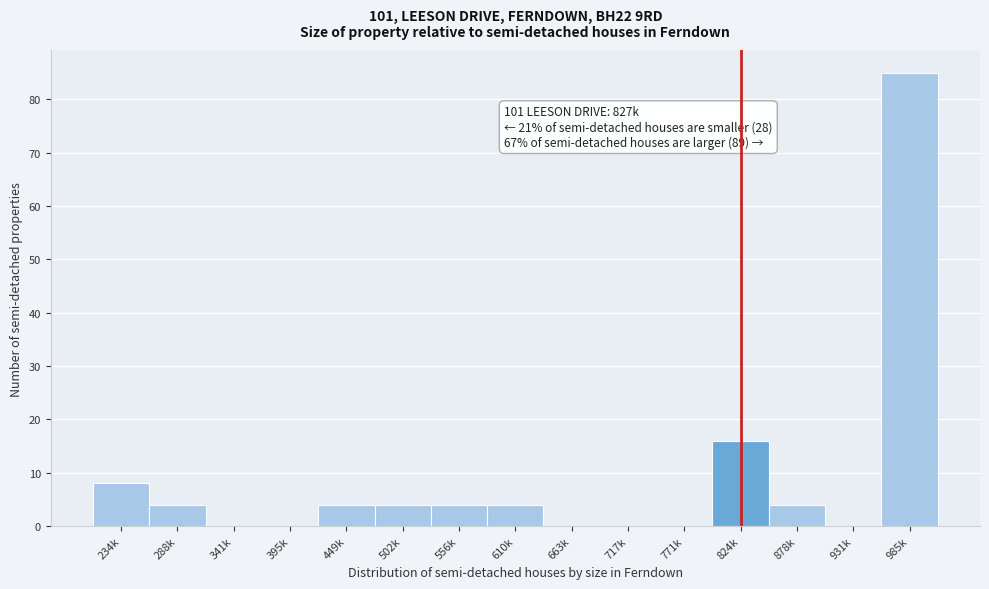

Reading left to right, transcribe all the data shown in this chart.

234k=8	288k=4	341k=0	395k=0	449k=4	502k=4	556k=4	610k=4	663k=0	717k=0	771k=0	824k=16	878k=4	931k=0	985k=85